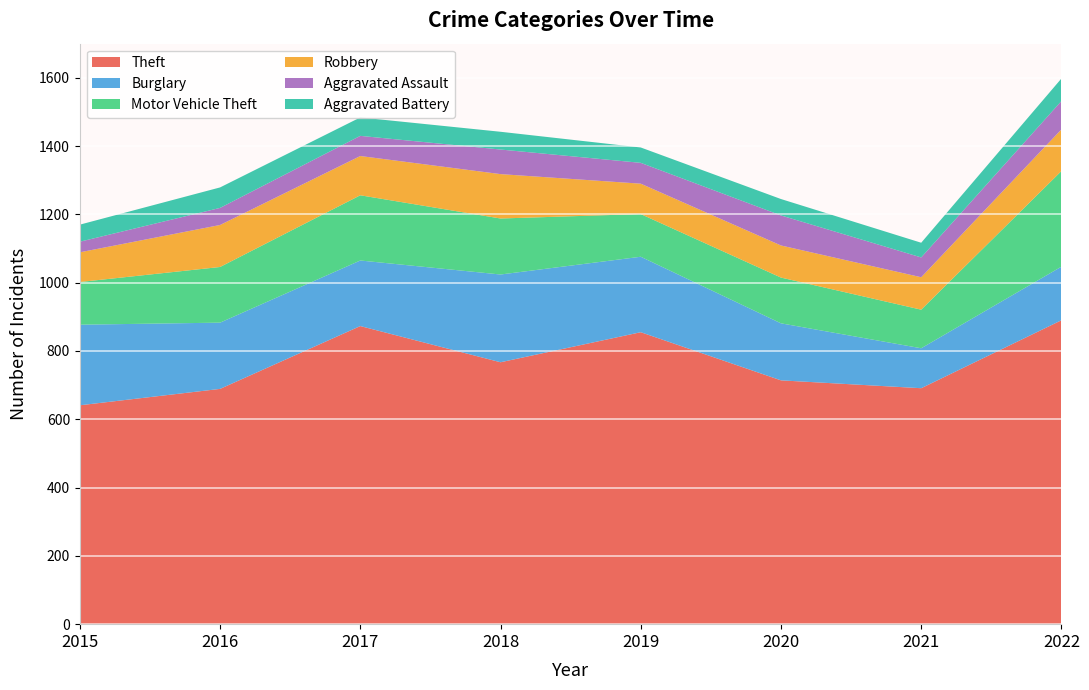

Reading left to right, list all the values displayed in this chart.

Theft: 641	689	873	767	855	714	691	890
Burglary: 236	194	192	257	221	167	117	157
Motor Vehicle Theft: 125	163	191	164	125	134	113	280
Robbery: 87	123	115	130	89	94	95	122
Aggravated Assault: 31	50	59	72	61	88	58	83
Aggravated Battery: 50	60	54	52	45	48	43	66